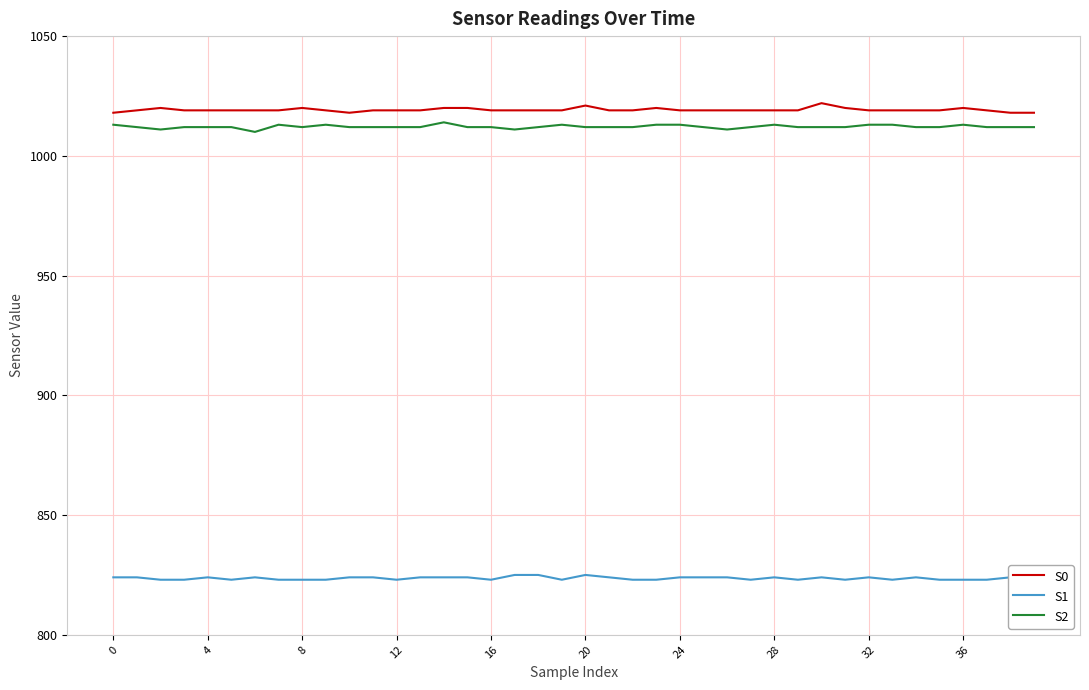

The S2 series shows 1012 at 8. True or false?

True